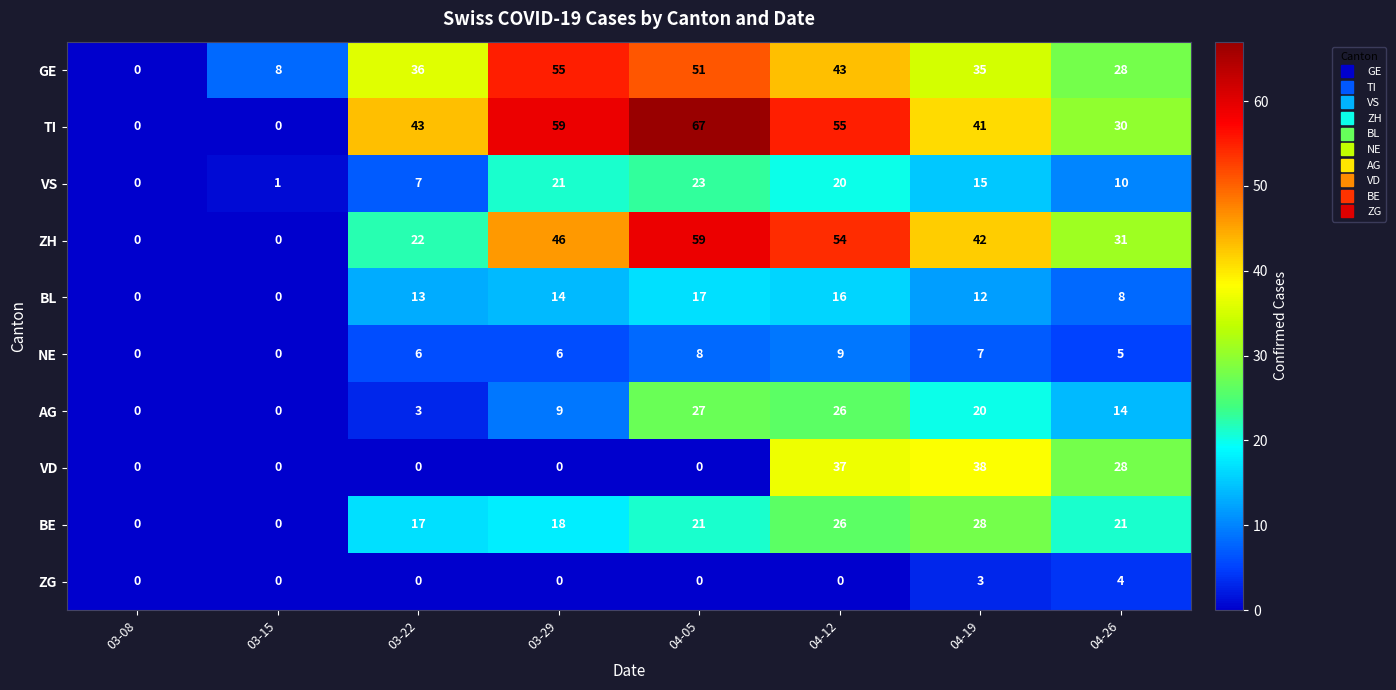

At how many categories does at least one series exceed 7?

7